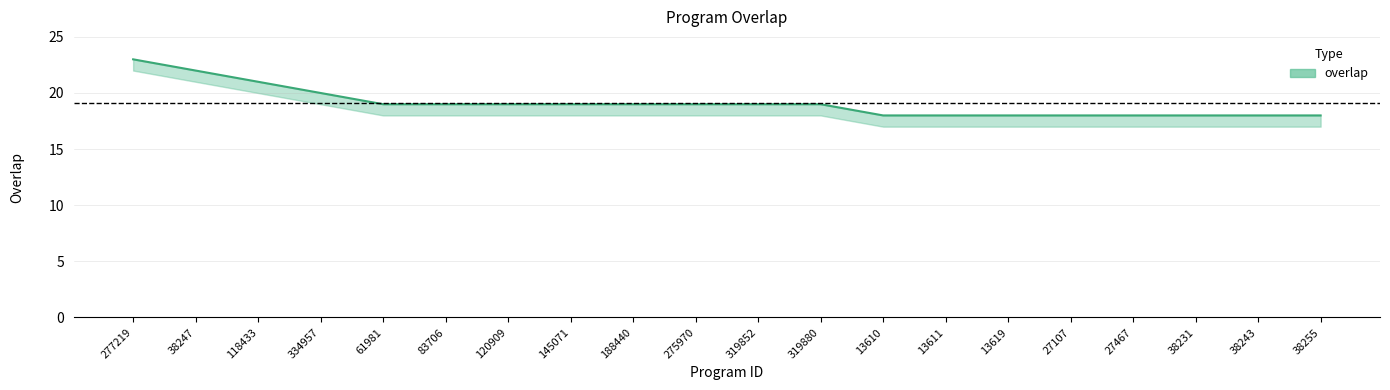

The value at 145071 is 19. True or false?

True